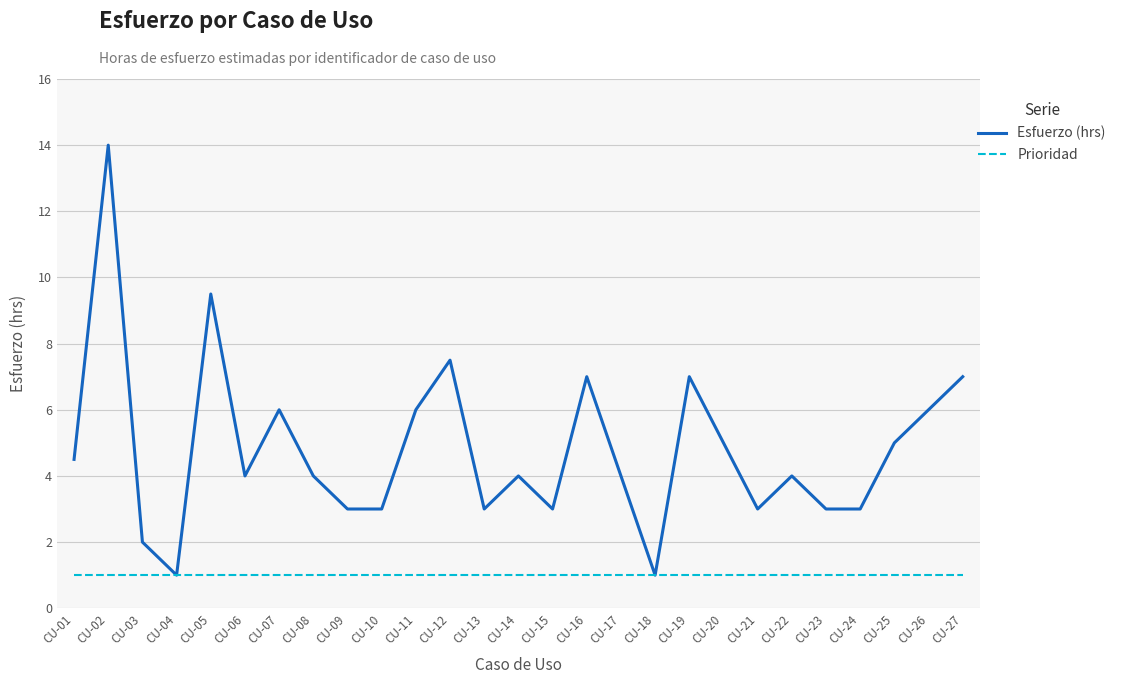

List the series in order of their overall mean, highest first.

Esfuerzo (hrs), Prioridad